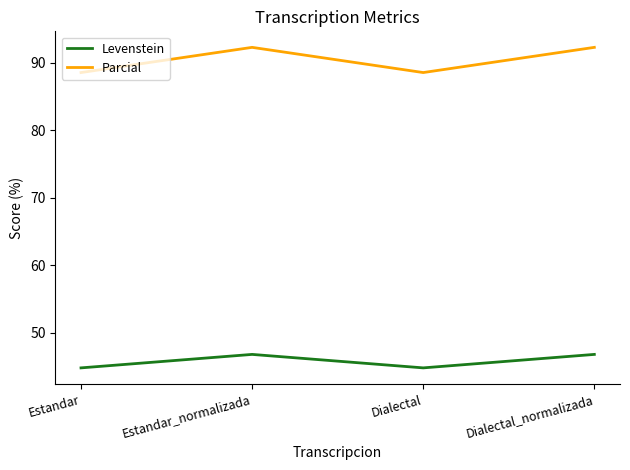

What is the sum of the Parcial values at Dialectal_normalizada and Dialectal?

180.9